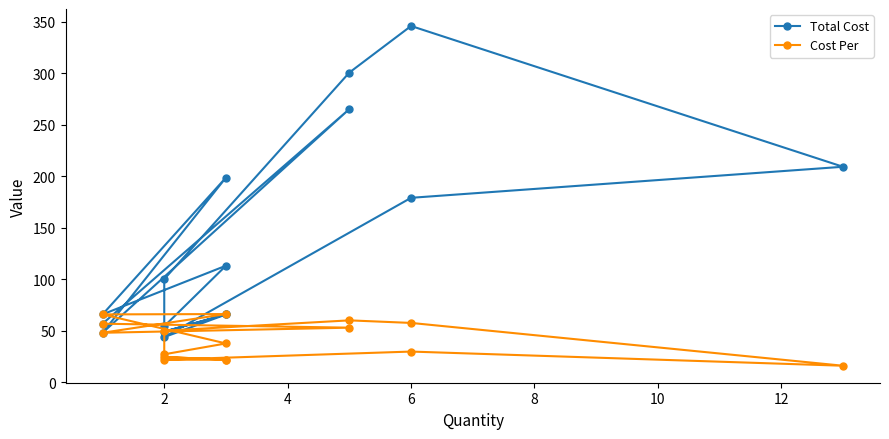

Where does the Total Cost series first go above 100?

6